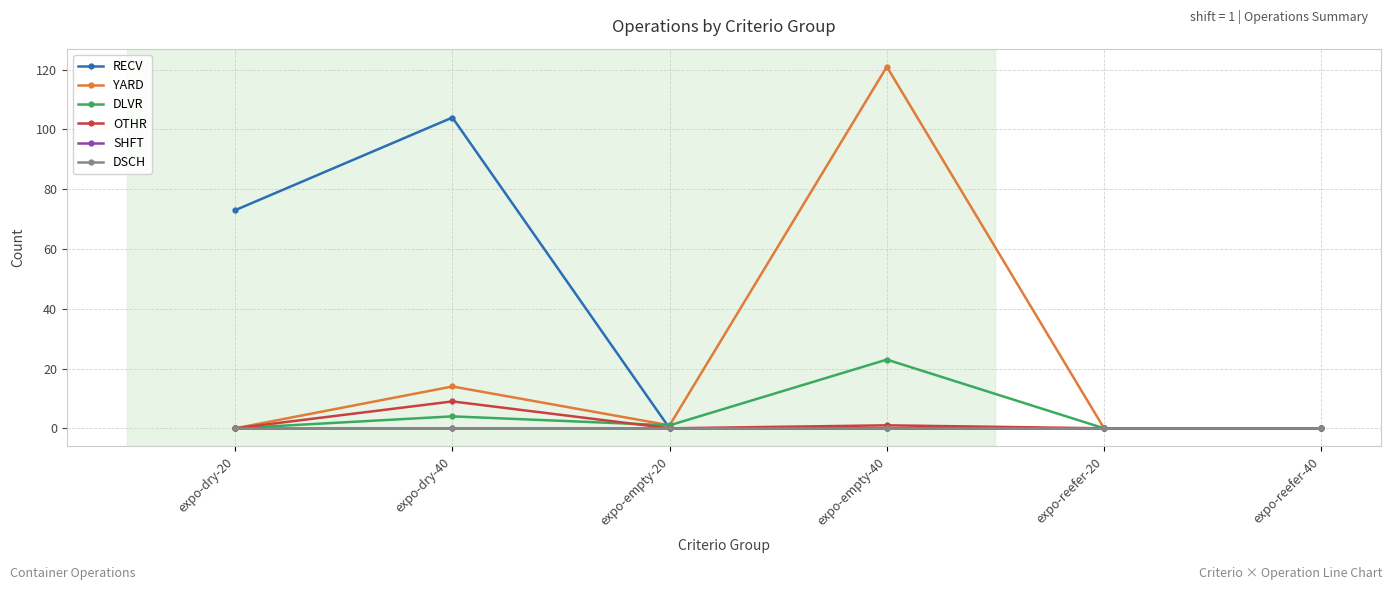

Which has a higher value, expo-empty-20 or expo-reefer-20?

expo-empty-20